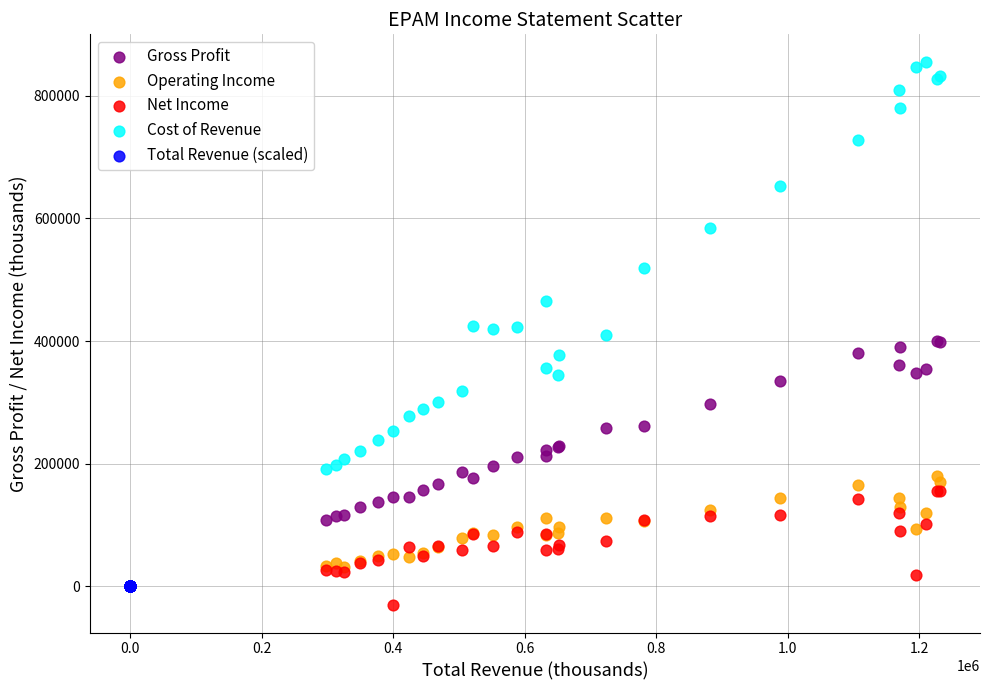

Which series reaches the maximum Y coordinate?

Cost of Revenue